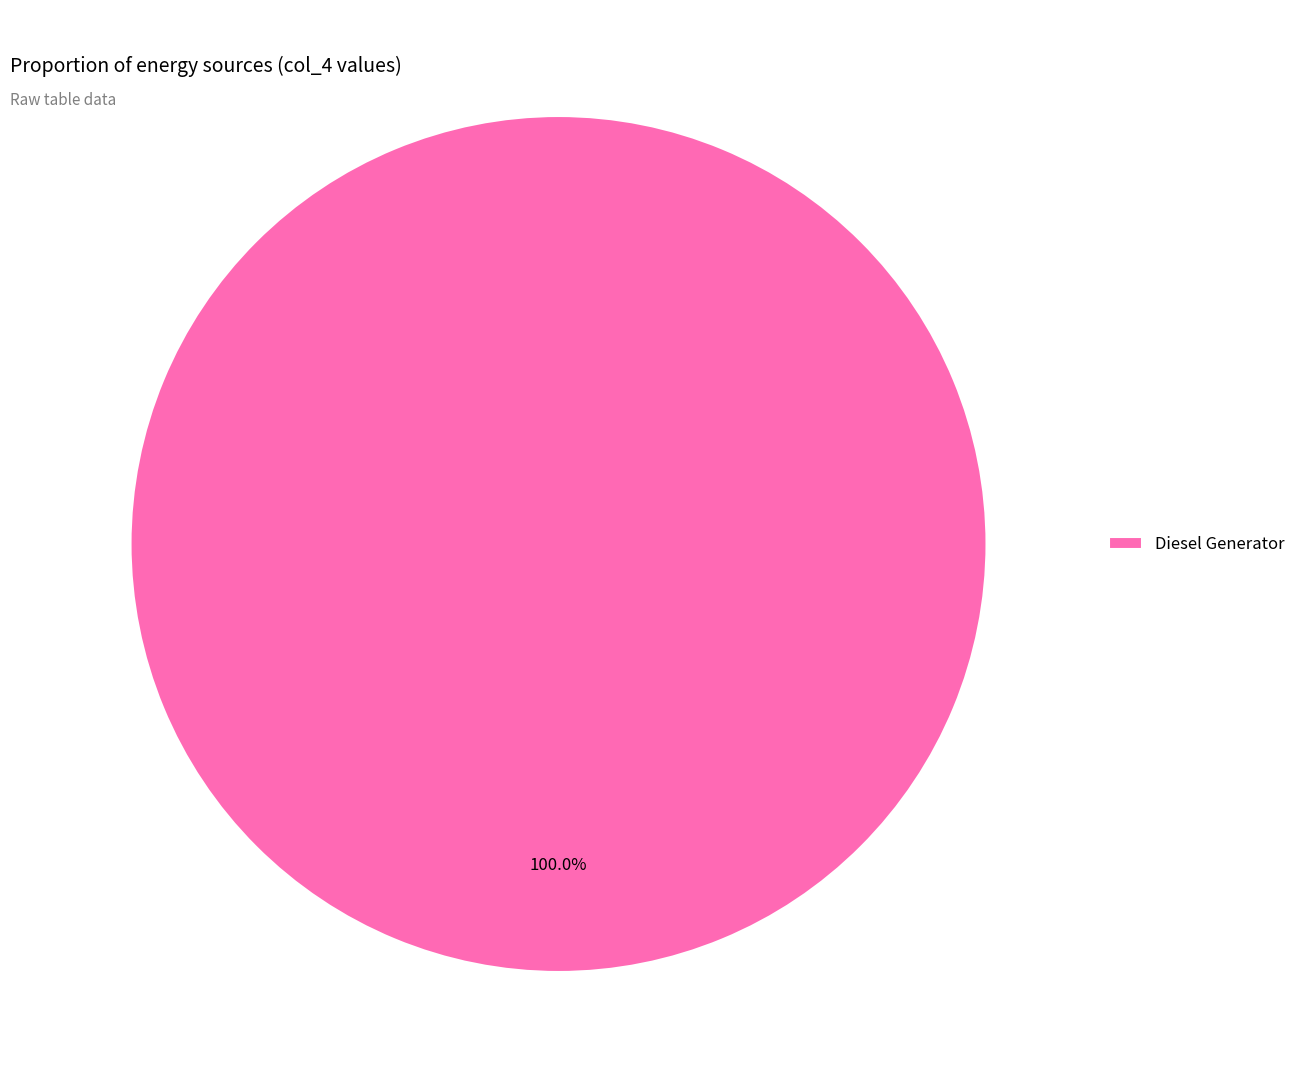

Does any single category account for the majority?

Yes